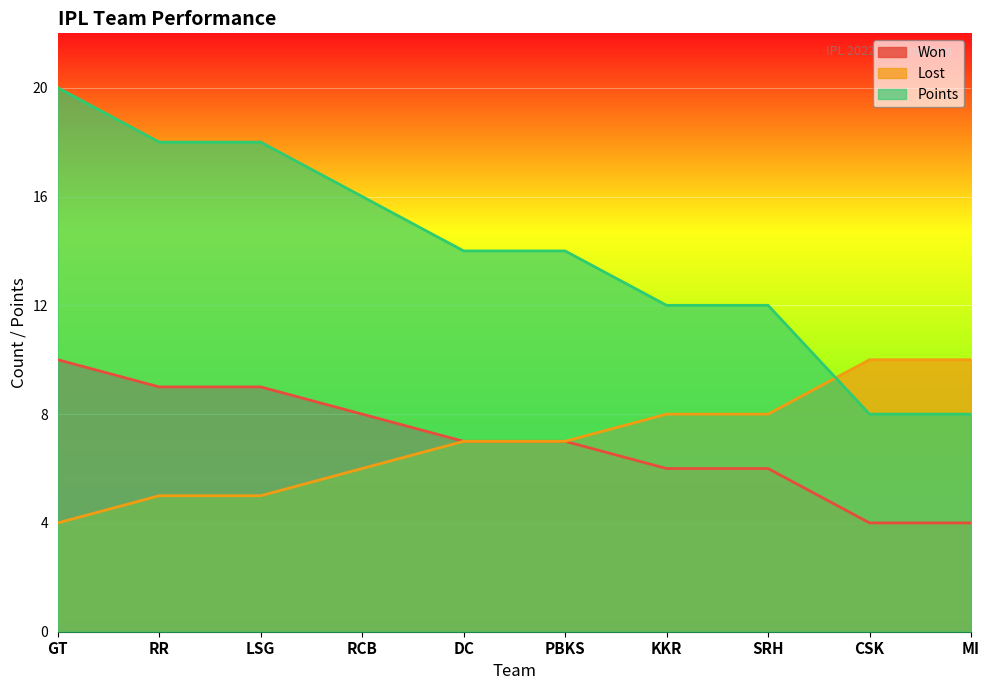

Which series changed the most between GT and RCB?

Points